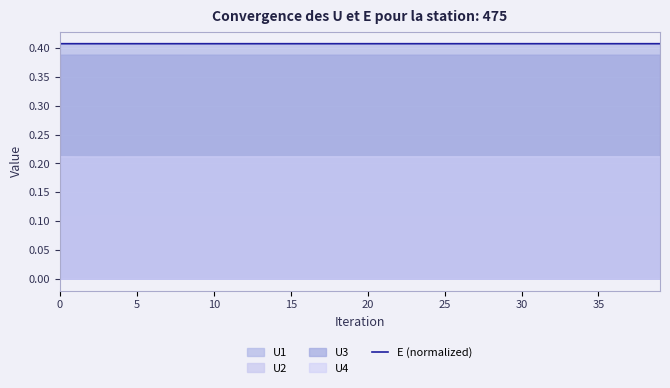

What is the sum of the values at 31 and 32?

0.8